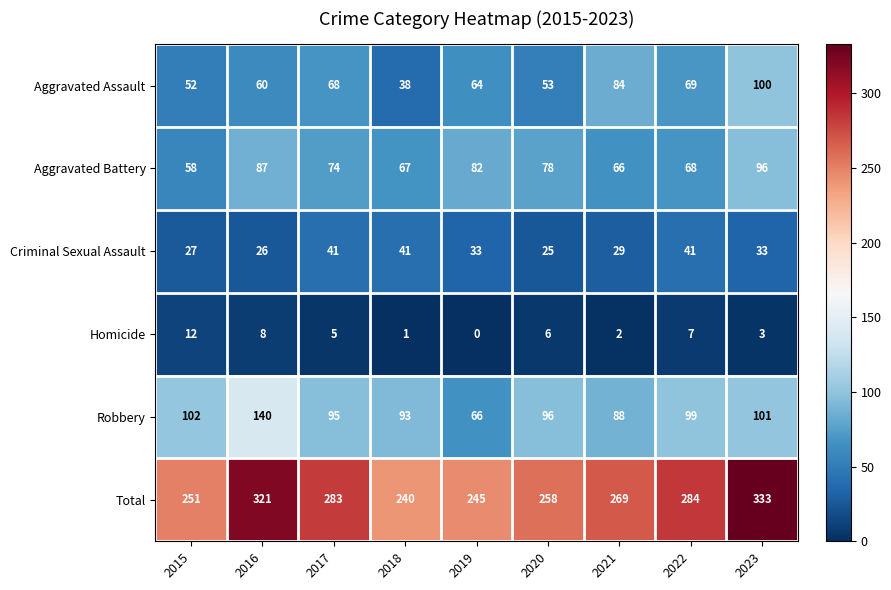

Read the Aggravated Battery value at 2019, to the nearest 5.

80